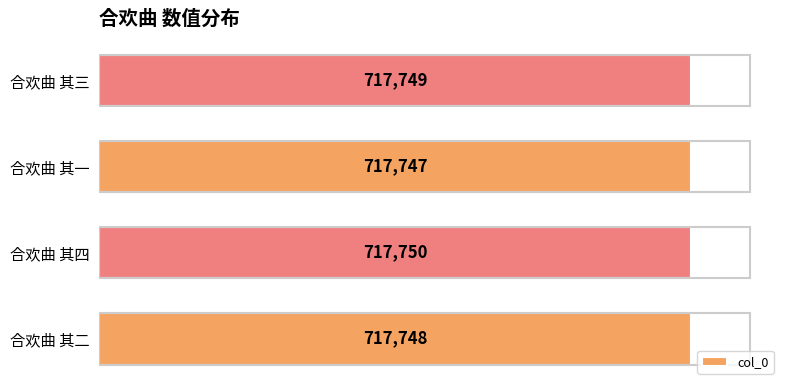

Which has a higher value, 合欢曲 其四 or 合欢曲 其一?

合欢曲 其四